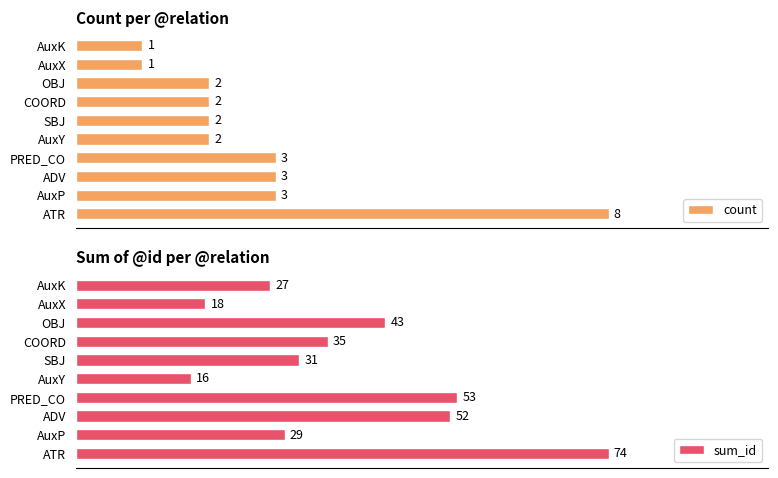

How many values in the sum_id series exceed 35?

4